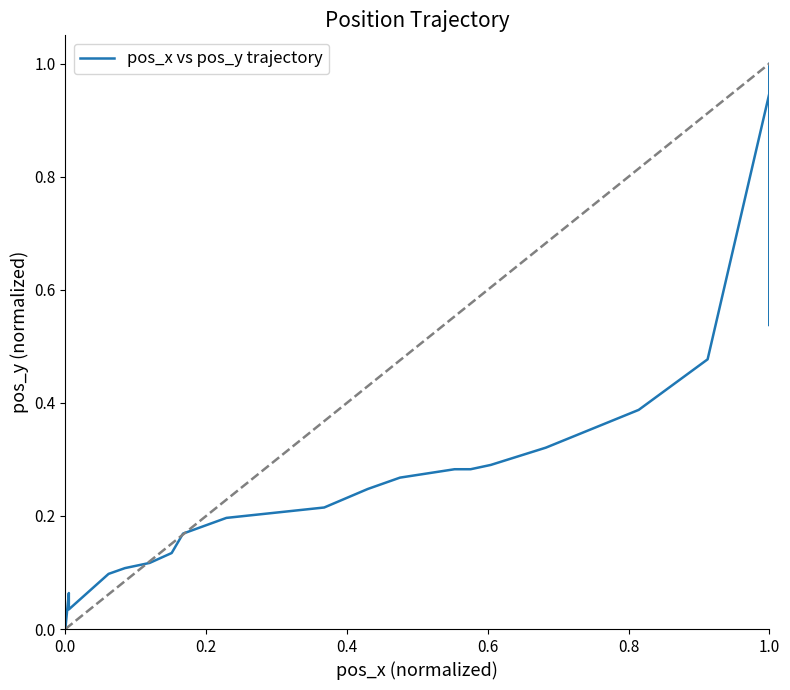

What is the difference between the maximum and minimum values?

1.0